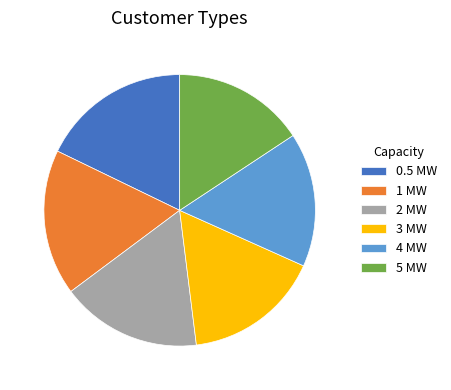

How many slices are in this pie chart?

6